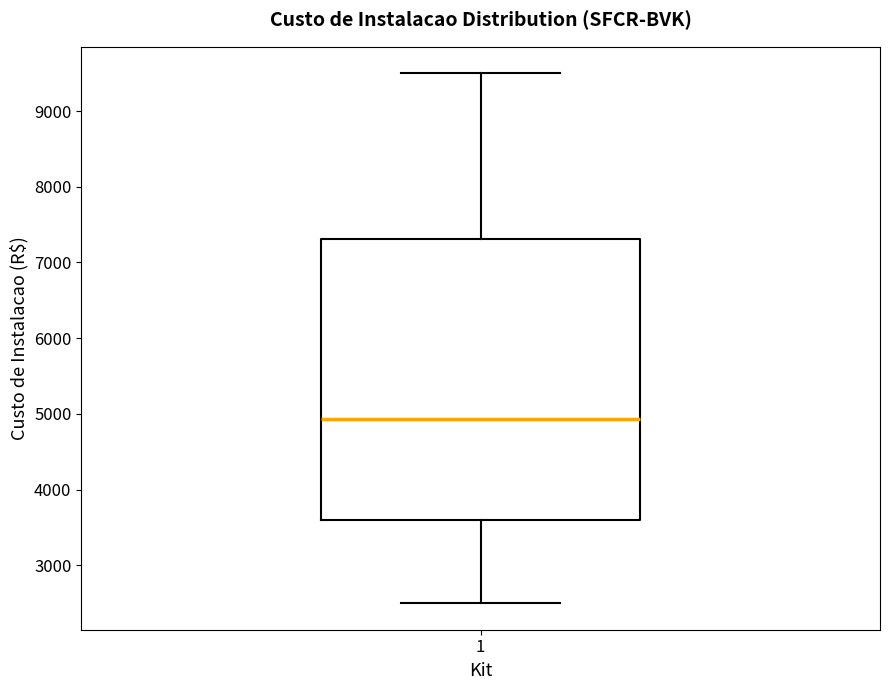

Transcribe this box plot: give where the median line is, the range the box spans, and where the two whiskers end, as read against the y-axis. The values are not printed on the chart, so give them approximately, as read against the axis.

median 4900, box 3600 to 7300, whiskers 2500 to 9500